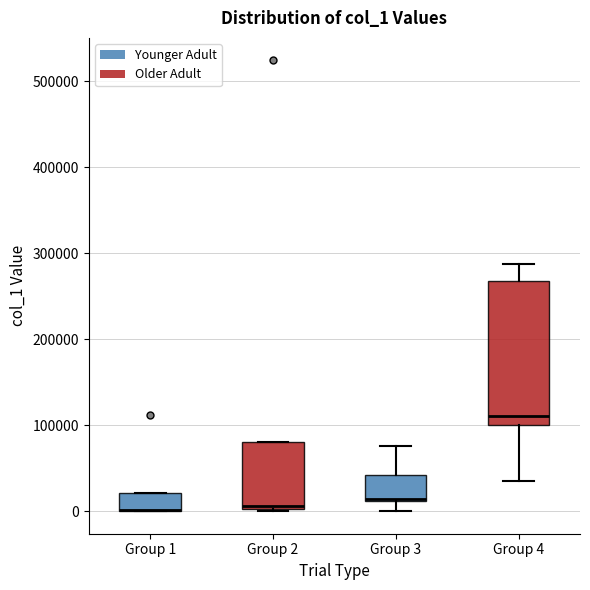

Comparing the boxes themselves (not the whiskers), which one is the tallest?

Group 4